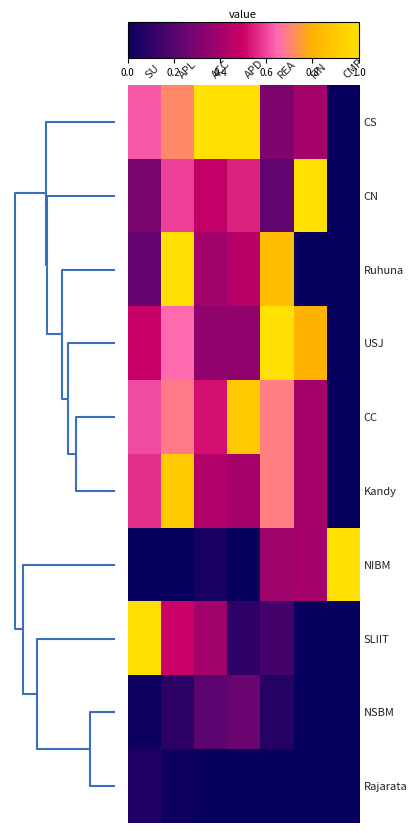

Reading left to right, extract all data points from this chart.

CS: SU=0.6	APL=0.7	ACC=1.0	APD=1.0	REA=0.3	FIN=0.4	CMP=0.0
CN: SU=0.3	APL=0.6	ACC=0.5	APD=0.6	REA=0.2	FIN=1.0	CMP=0.0
Ruhuna: SU=0.2	APL=1.0	ACC=0.4	APD=0.5	REA=0.8	FIN=0.0	CMP=0.0
USJ: SU=0.5	APL=0.7	ACC=0.3	APD=0.3	REA=1.0	FIN=0.8	CMP=0.0
CC: SU=0.6	APL=0.7	ACC=0.5	APD=0.9	REA=0.7	FIN=0.4	CMP=0.0
Kandy: SU=0.6	APL=0.9	ACC=0.4	APD=0.4	REA=0.7	FIN=0.4	CMP=0.0
NIBM: SU=0.0	APL=0.0	ACC=0.0	APD=0.0	REA=0.4	FIN=0.4	CMP=1.0
SLIIT: SU=1.0	APL=0.5	ACC=0.4	APD=0.1	REA=0.2	FIN=0.0	CMP=0.0
NSBM: SU=0.0	APL=0.1	ACC=0.2	APD=0.2	REA=0.1	FIN=0.0	CMP=0.0
Rajarata: SU=0.1	APL=0.0	ACC=0.0	APD=0.0	REA=0.0	FIN=0.0	CMP=0.0